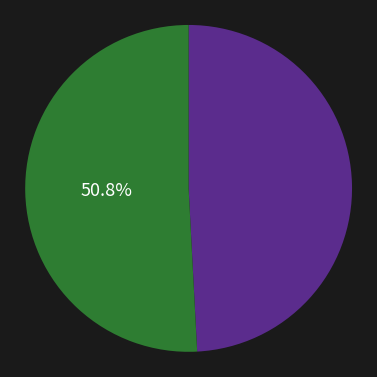

Does any single category account for the majority?

Yes